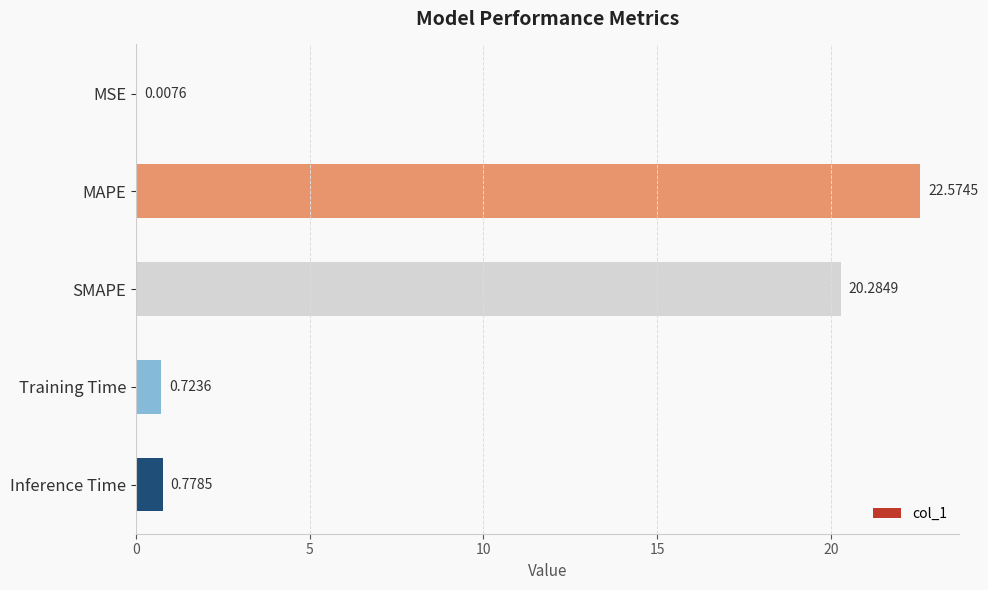

What is the sum of all values?

44.4